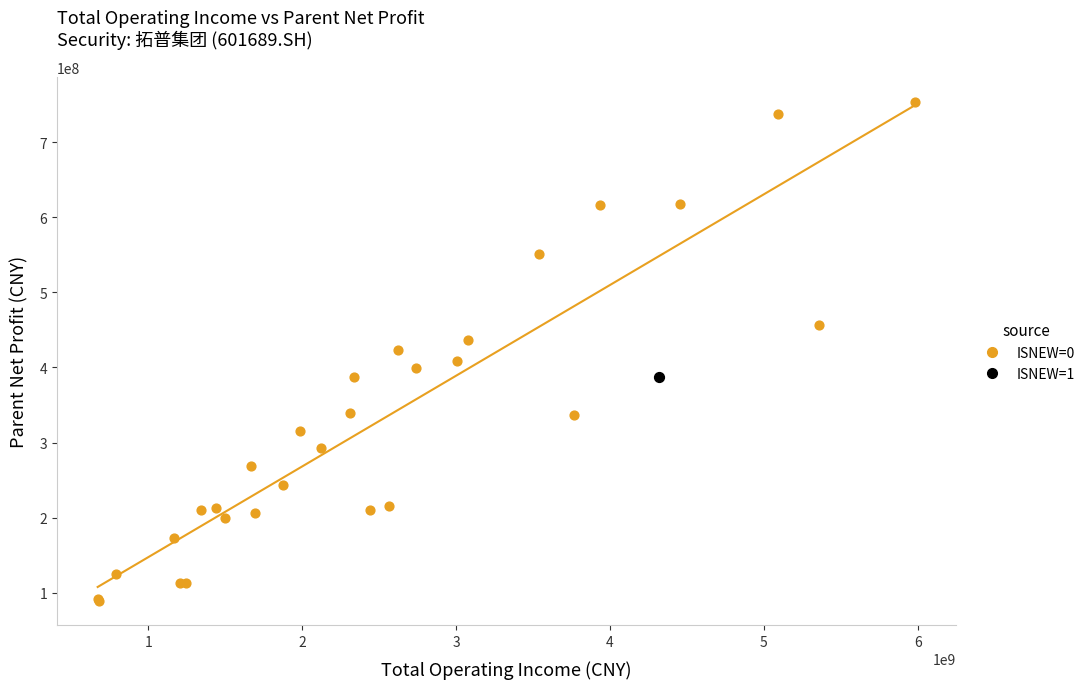

What are all the series names shown in the legend?

ISNEW=0, ISNEW=1